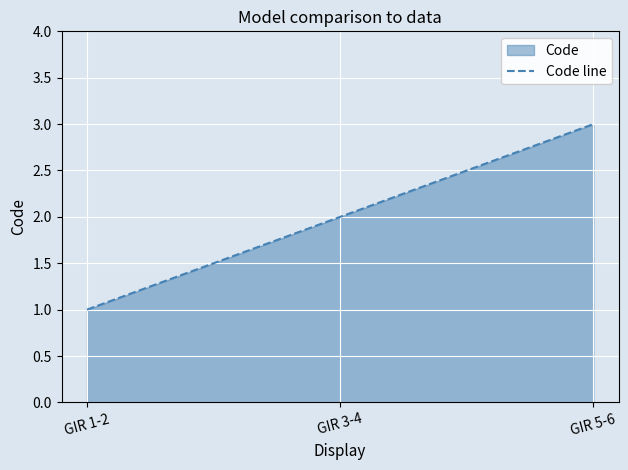

At which category does the chart reach its peak across all series?

GIR 5-6